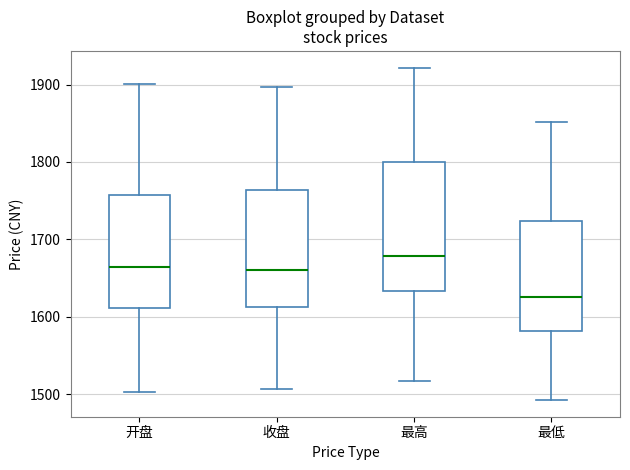

Reading left to right, transcribe this box plot: for each box, give where its median line is, the range the box spans, and where its two whiskers end, as read against the y-axis. The values are not printed on the chart, so give them approximately, as read against the axis.

开盘: median 1660, box 1610 to 1760, whiskers 1500 to 1900
收盘: median 1660, box 1610 to 1760, whiskers 1510 to 1900
最高: median 1680, box 1630 to 1800, whiskers 1520 to 1920
最低: median 1630, box 1580 to 1720, whiskers 1490 to 1850